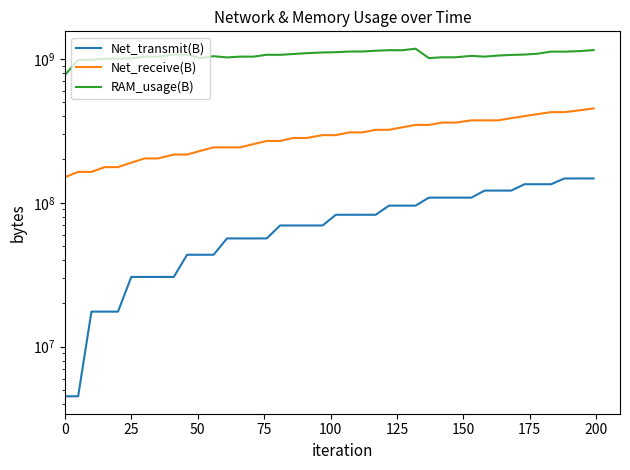

Rank the series by their average value, from highest to lowest.

RAM_usage(B), Net_receive(B), Net_transmit(B)